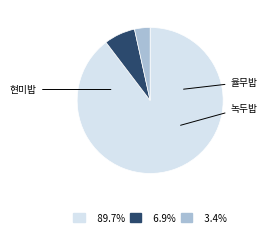

Does any single category account for the majority?

Yes